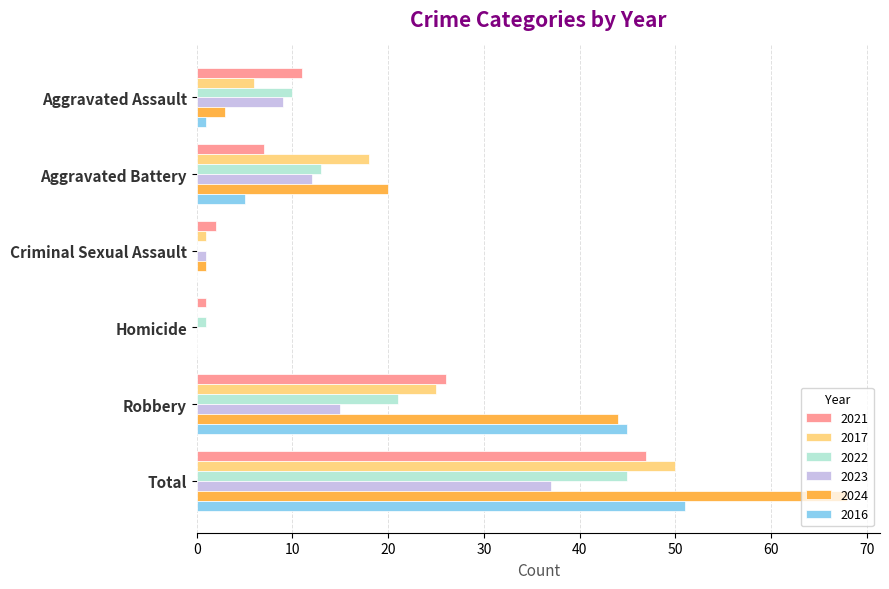

What is the sum of all 2023 values?

74